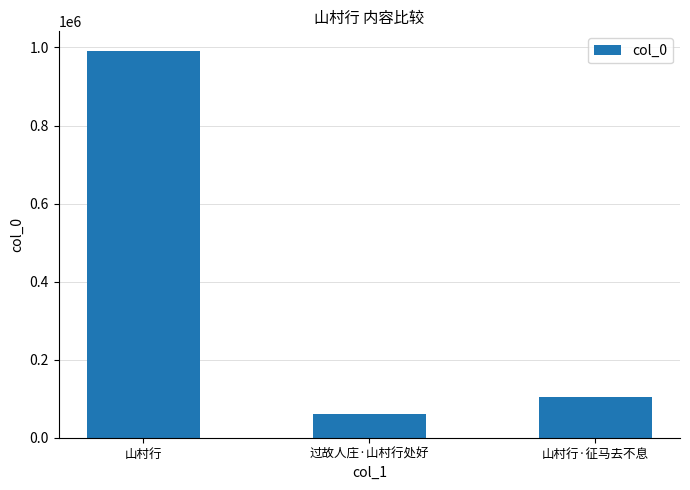

How many distinct data groups are displayed?

1